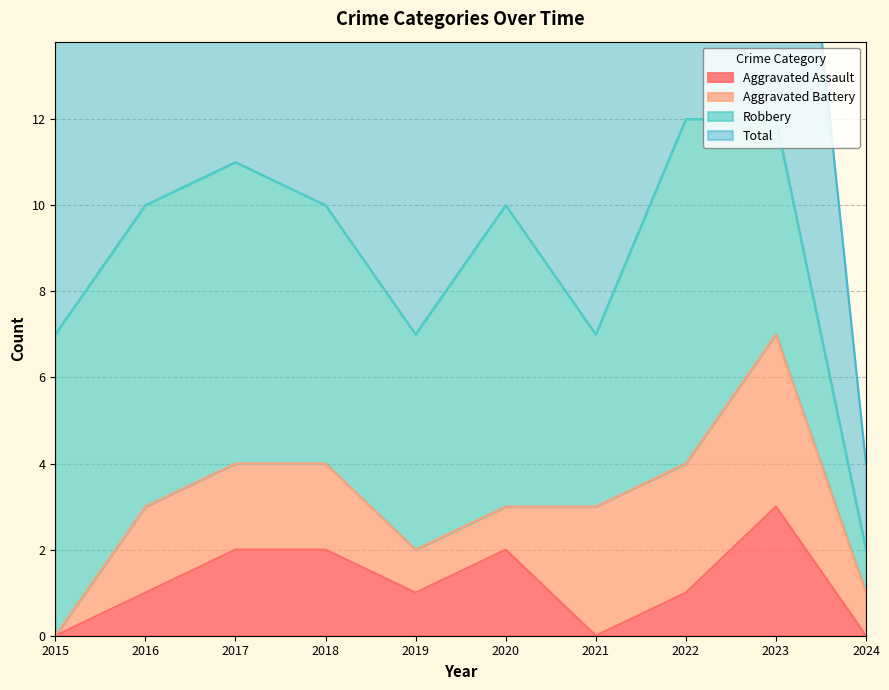

True or false: Total and Aggravated Assault intersect in this chart.

False